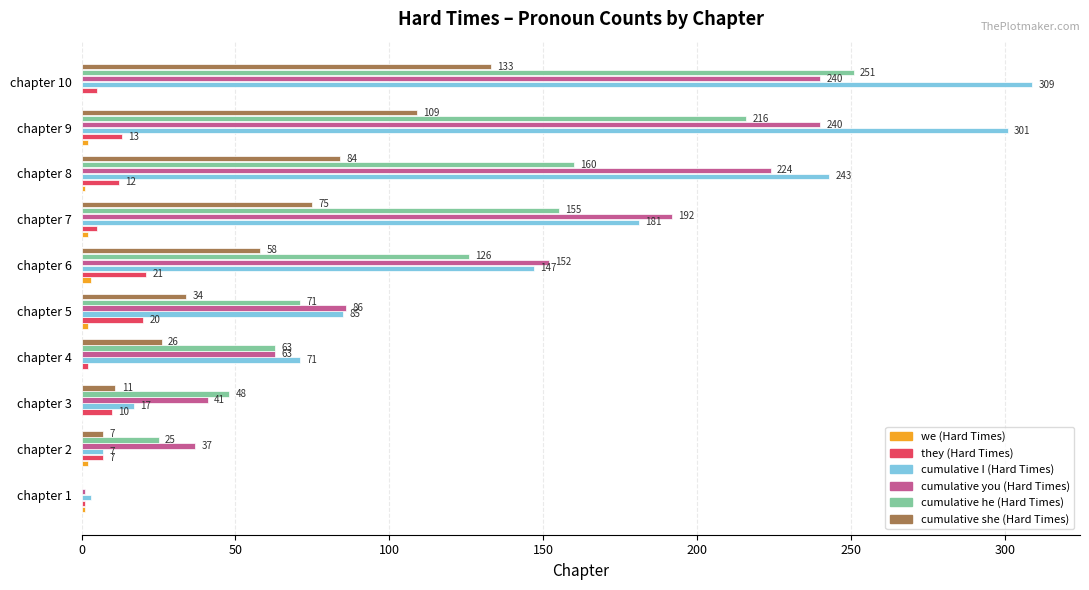

At which label is cumulative you (Hard Times) closest to 120?

chapter 6